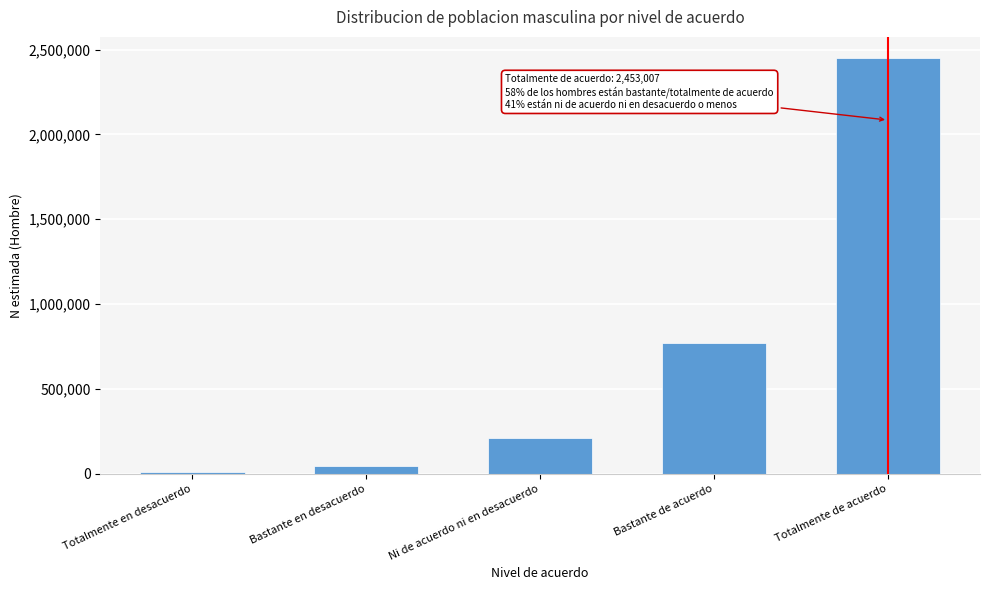

Reading right to left, list all the values displayed in this chart.

Totalmente de acuerdo=2453007	Bastante de acuerdo=769738	Ni de acuerdo ni en desacuerdo=210190	Bastante en desacuerdo=42879	Totalmente en desacuerdo=11380